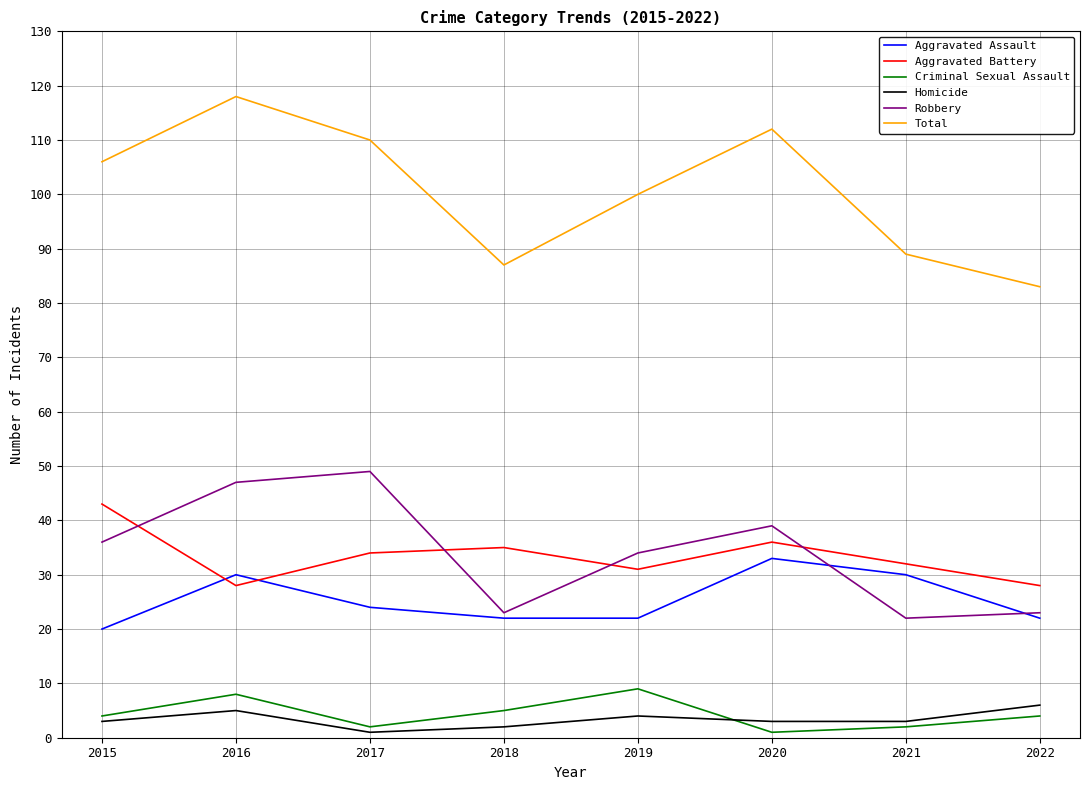

List the series in order of their peak value, highest first.

Total, Robbery, Aggravated Battery, Aggravated Assault, Criminal Sexual Assault, Homicide